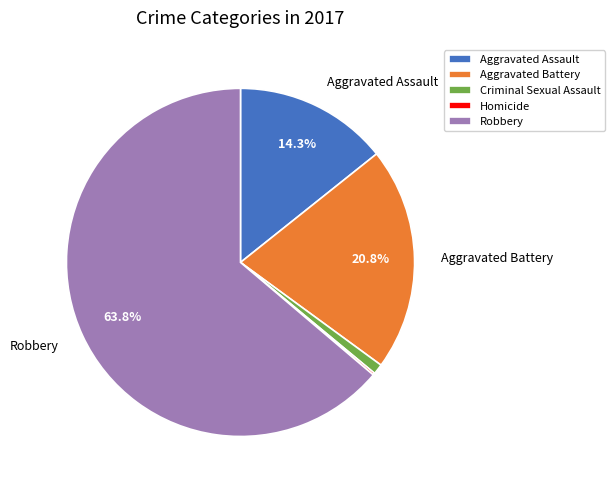

Does Robbery represent more than half of the total?

Yes